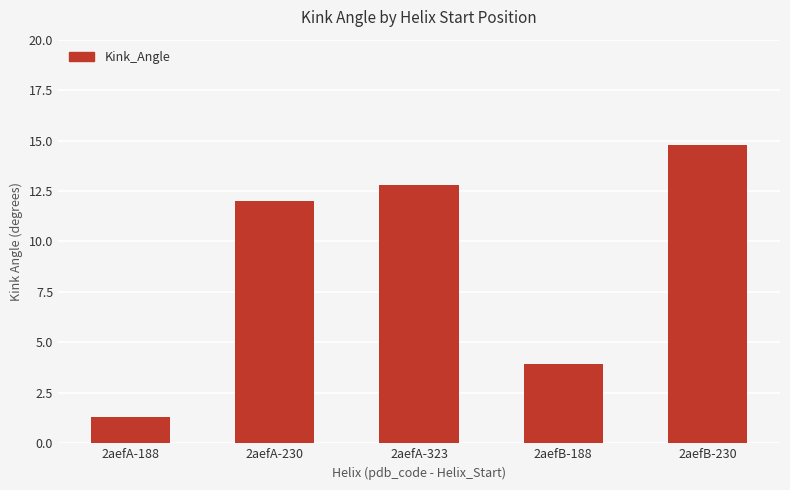

Read the value at 2aefA-323.

12.8